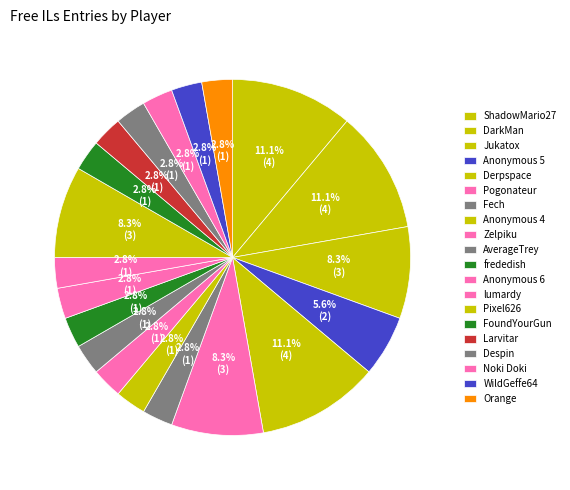

What is the largest slice in the pie chart?

ShadowMario27